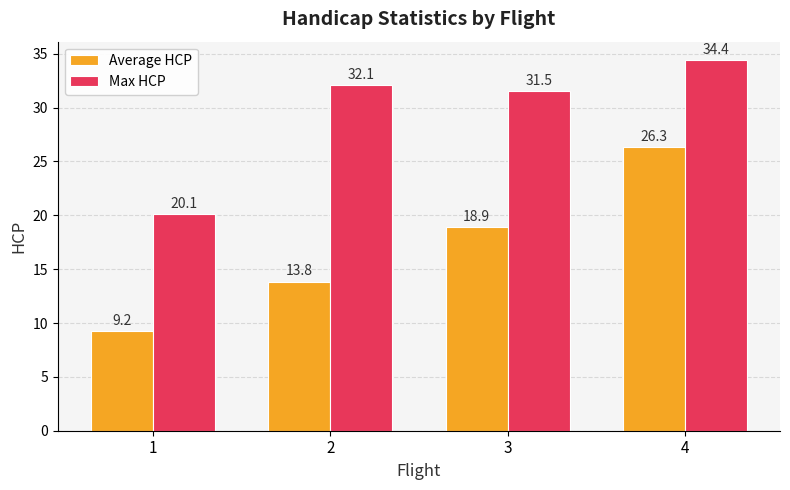

Rank the categories by Max HCP value from lowest to highest.

1, 3, 2, 4